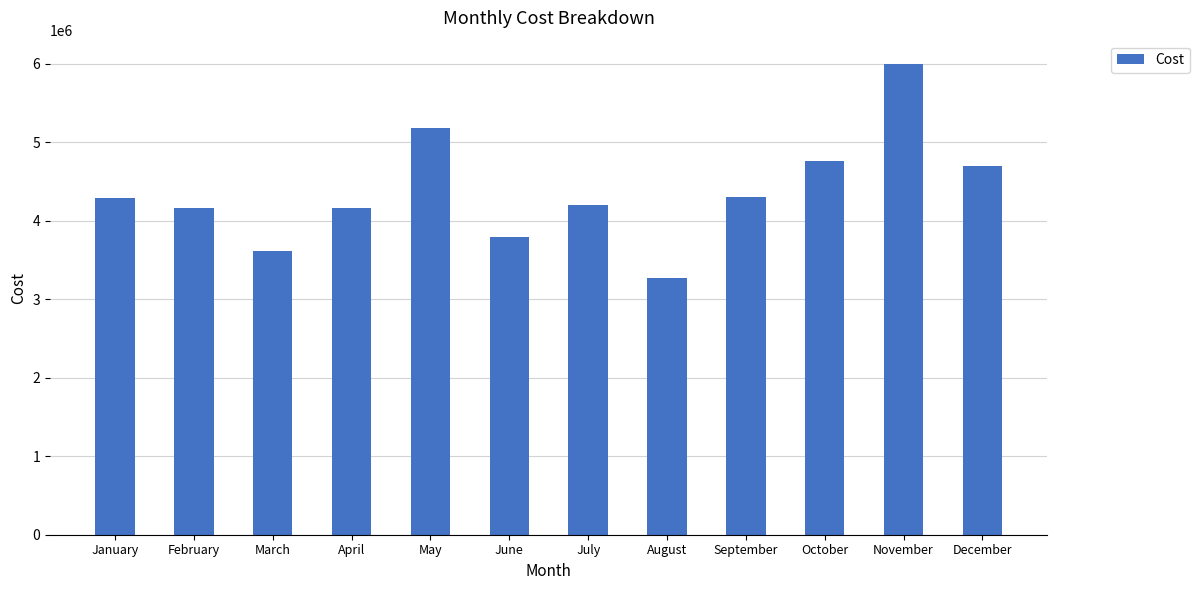

The chart shows a value of 1742017 at December. True or false?

False